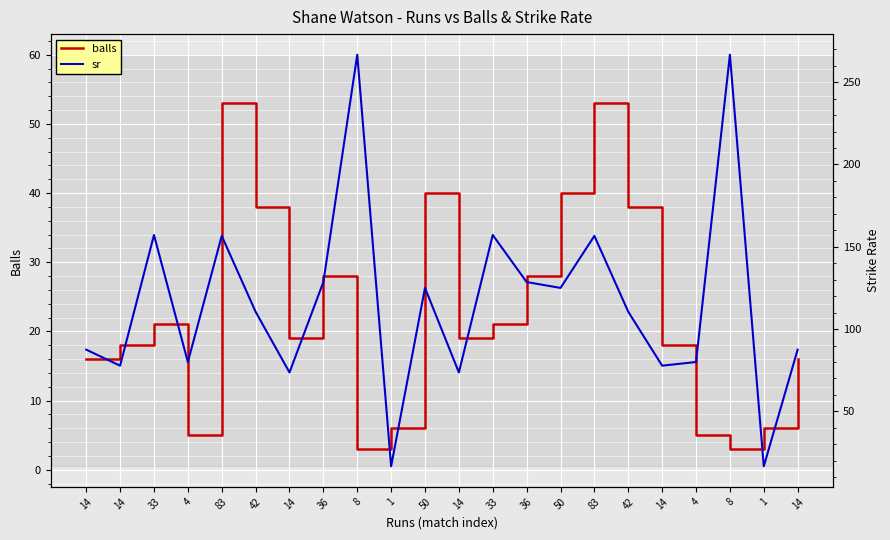

Where is sr nearest to the value 141?

36